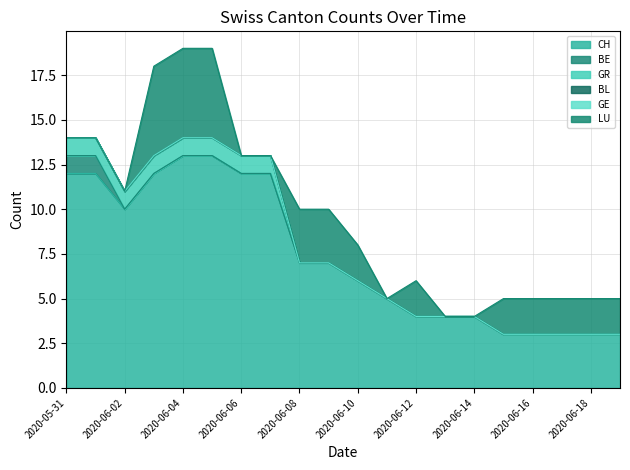

True or false: BE and LU cross at least once.

False